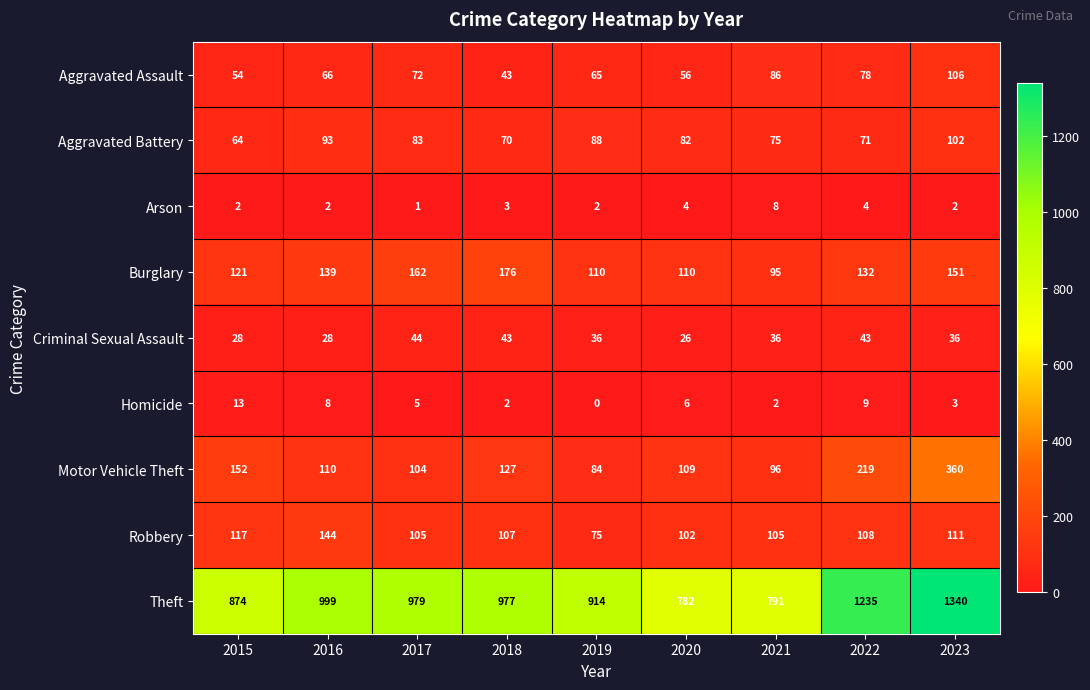

What is the greatest value displayed?

1340